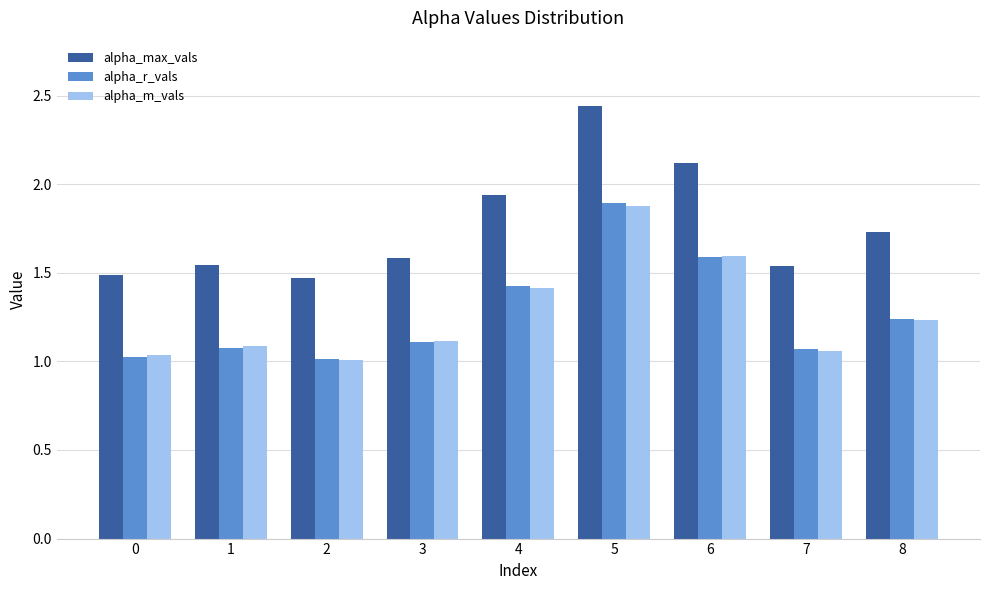

At which category does the chart reach its peak across all series?

5